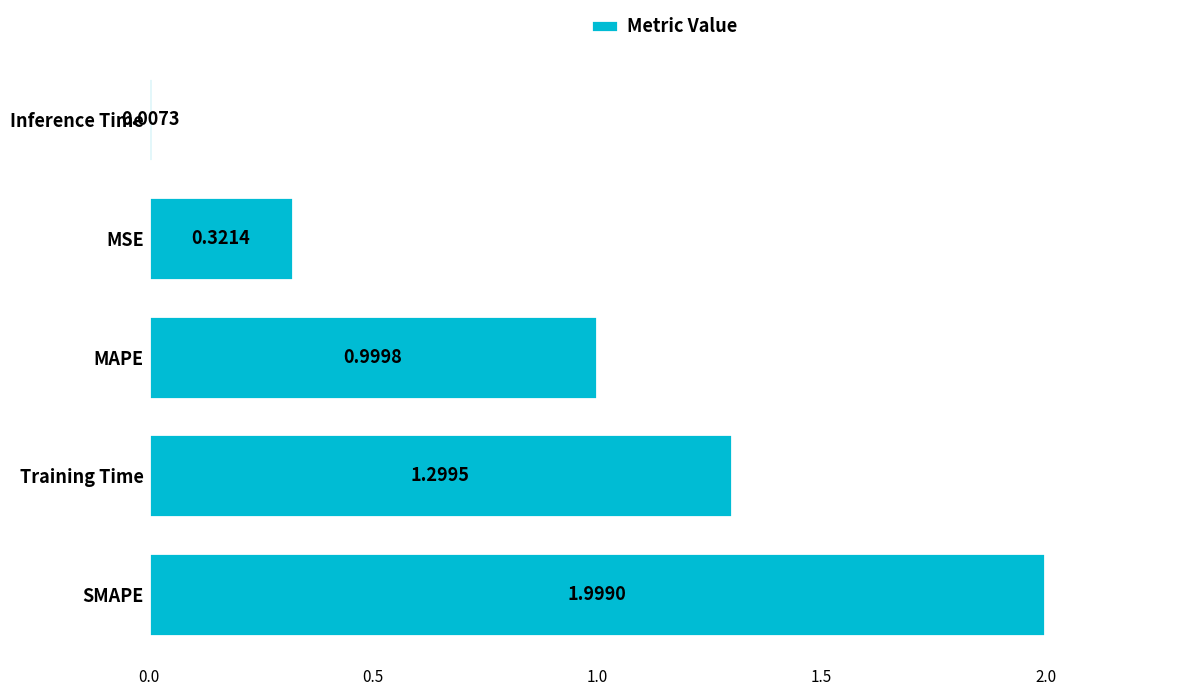

At which label is the value closest to 1?

MAPE